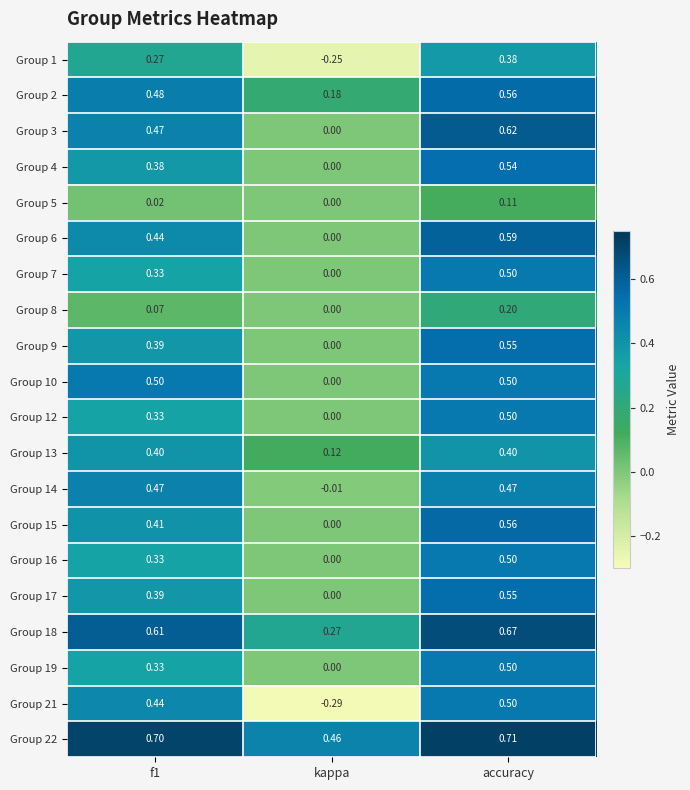

Which label corresponds to the largest value in the chart?

accuracy